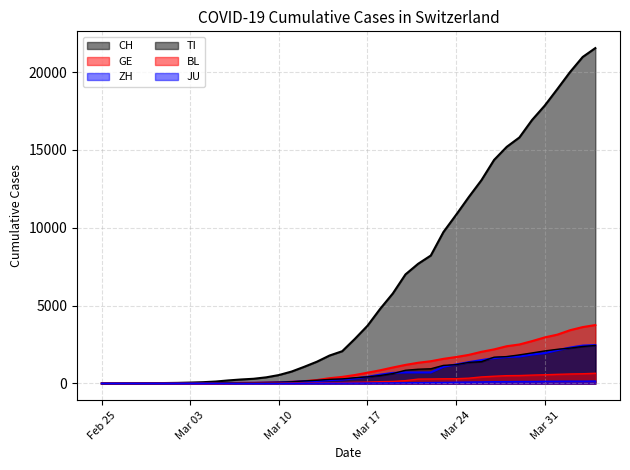

Is the value of GE at 2020-03-12 greater than the value of TI at 2020-04-02?

No